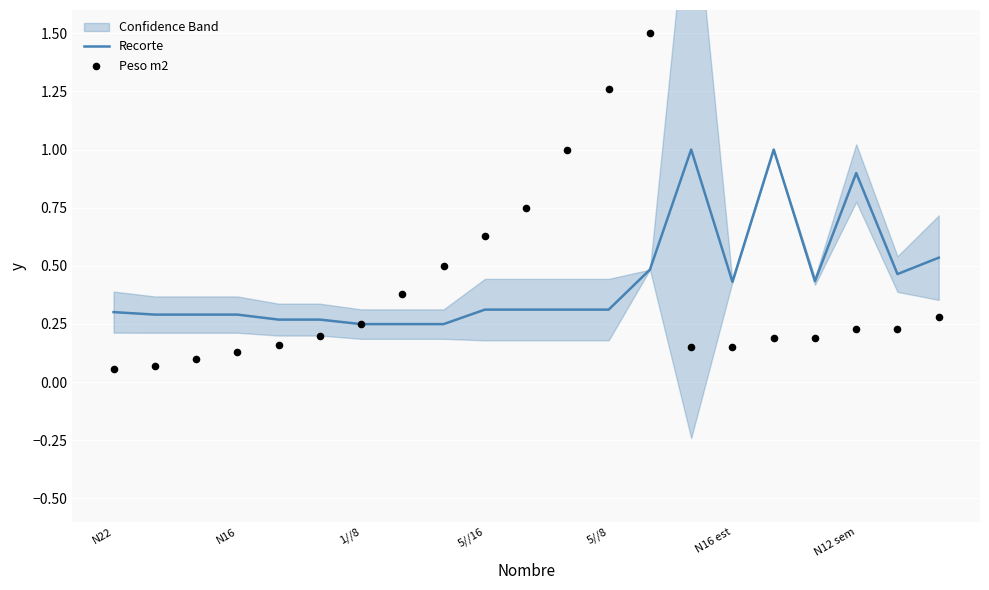

At how many categories does at least one series exceed 0?

21